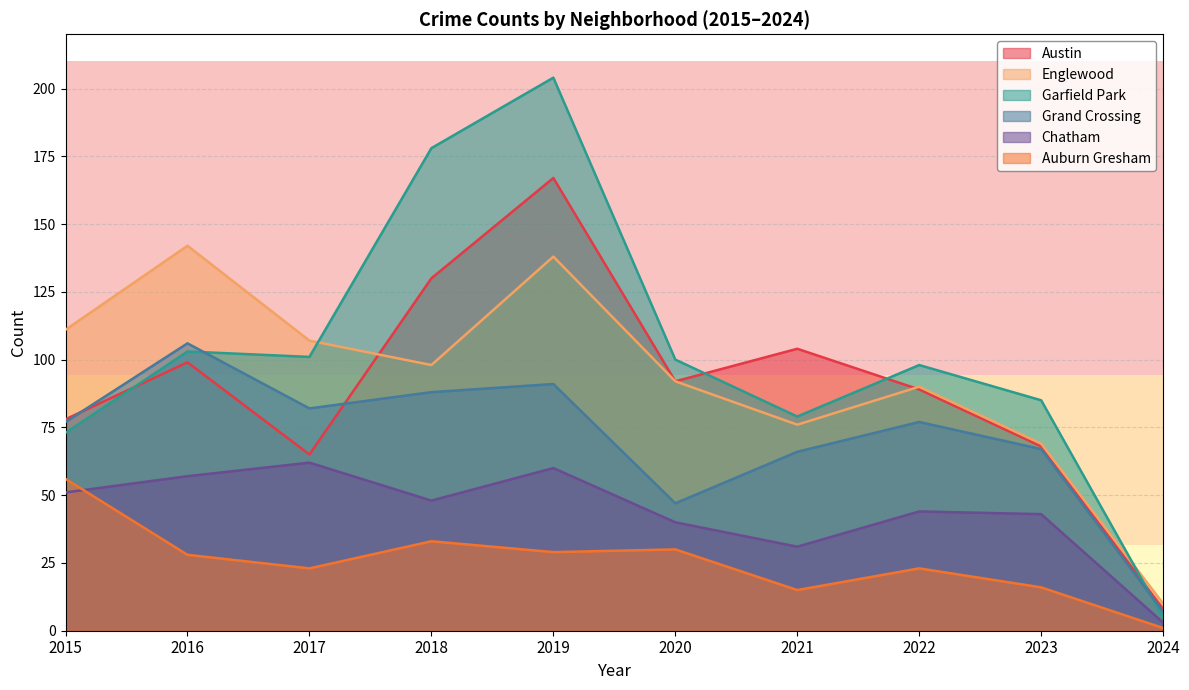

What is the value of the Grand Crossing point at the 7th from the left?

66